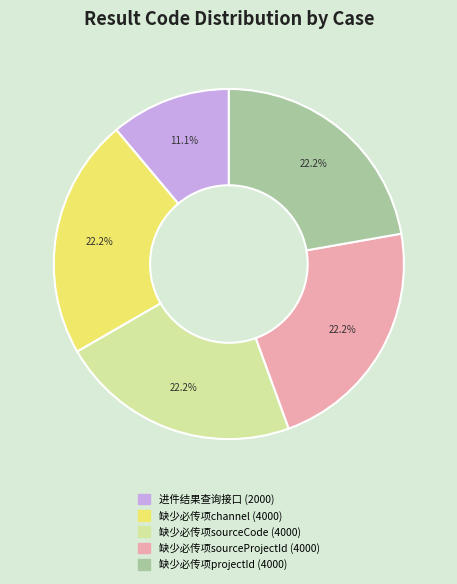

Is there a majority slice in this chart?

No